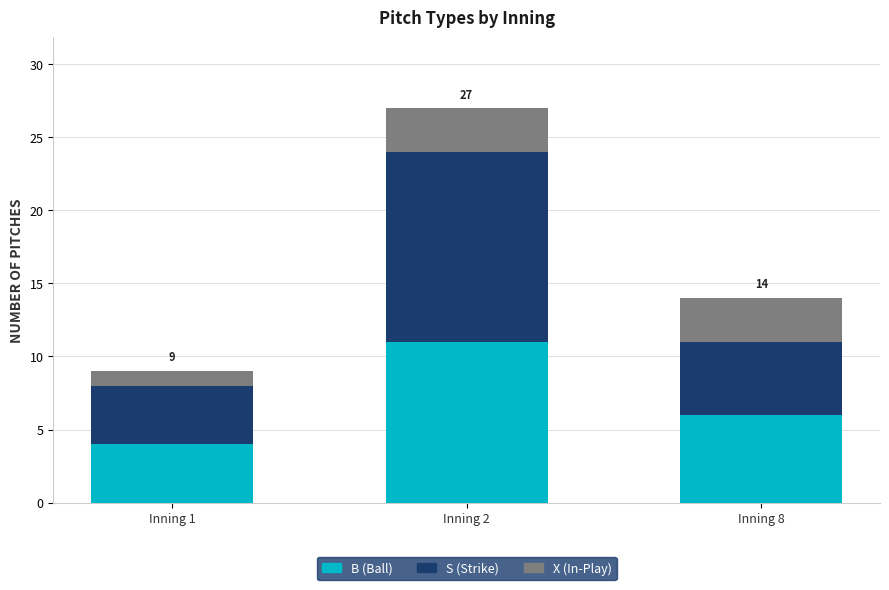

At which category is the sum across all series the highest?

Inning 2